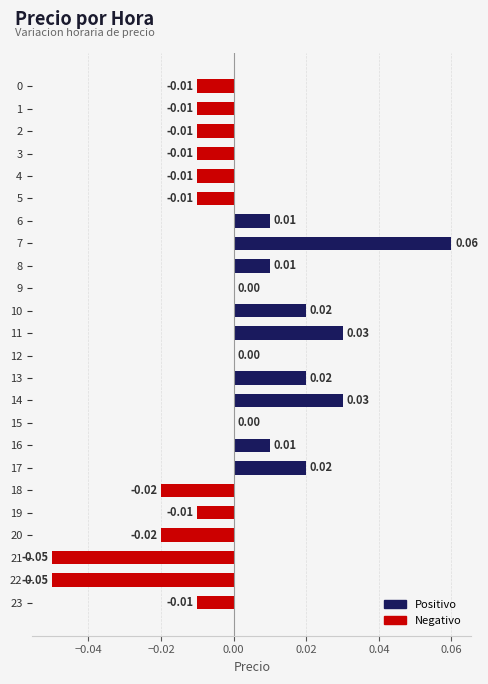

Which has a higher value, 8 or 13?

13